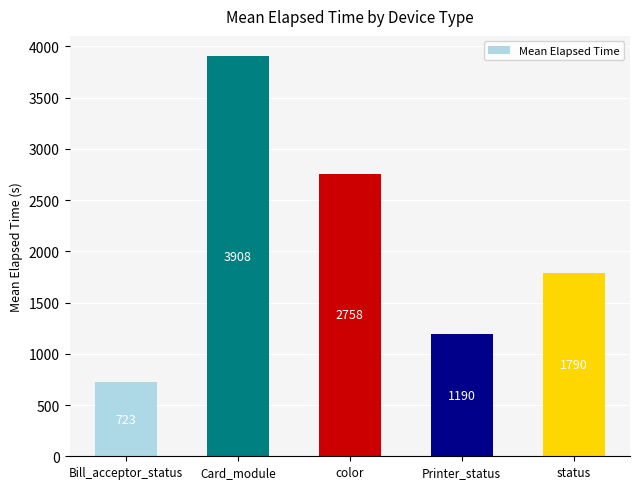

What is the value of the 1st bar from the left?

723.3